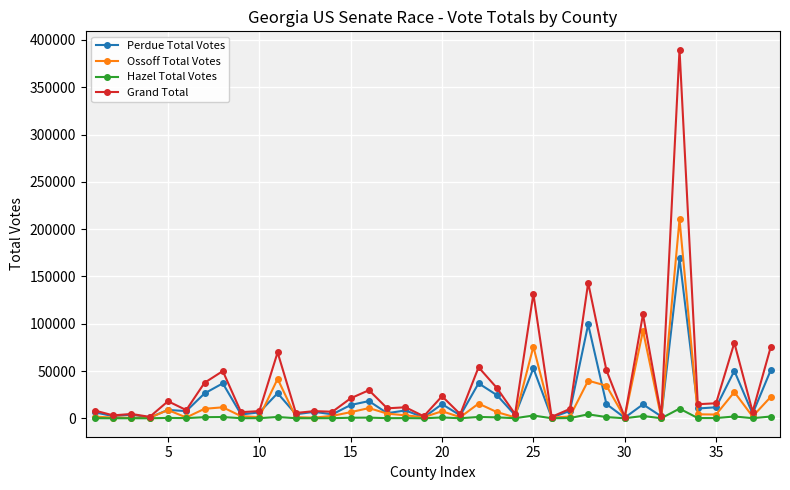

List the series in order of their peak value, highest first.

Grand Total, Ossoff Total Votes, Perdue Total Votes, Hazel Total Votes